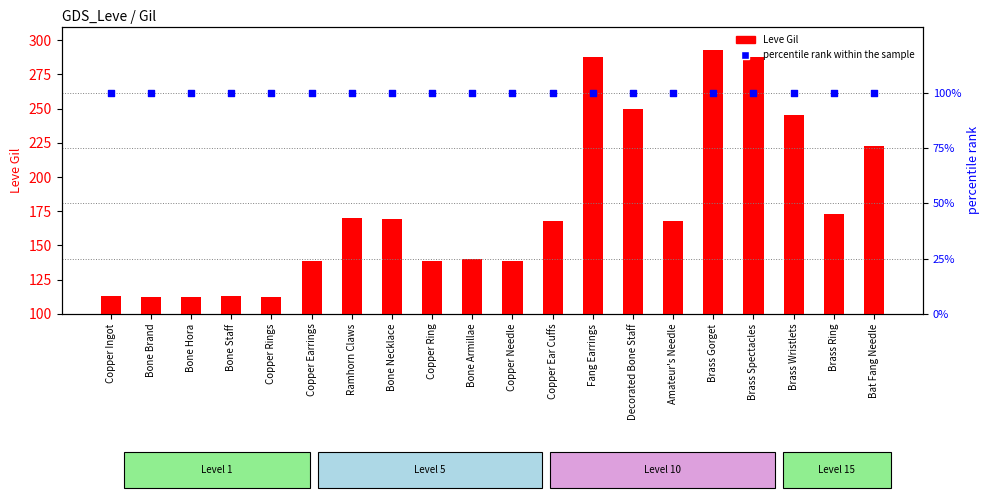

Which series has the largest total across all categories?

Leve Gil